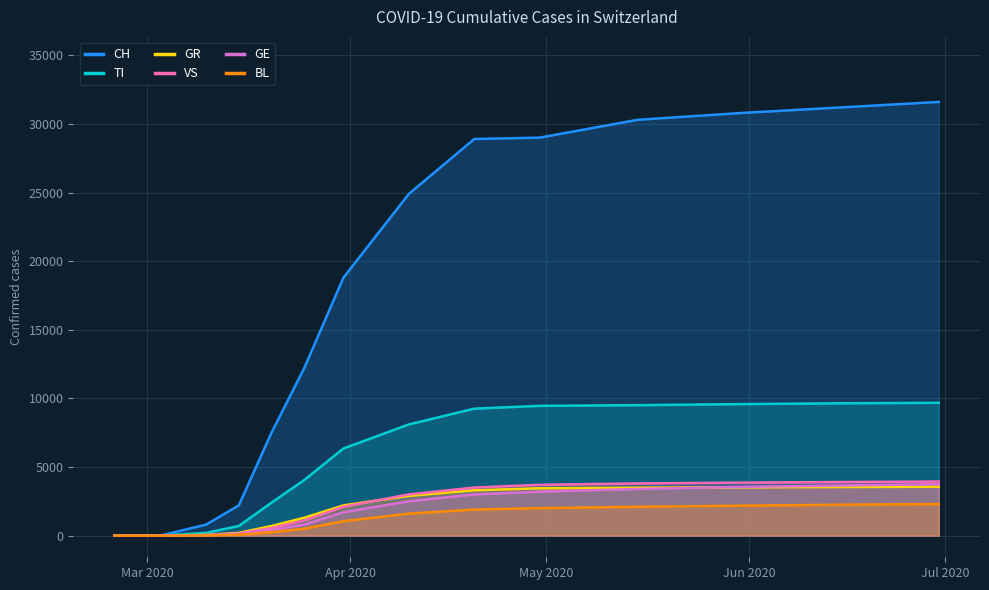

What are all the series names shown in the legend?

CH, TI, GR, VS, GE, BL